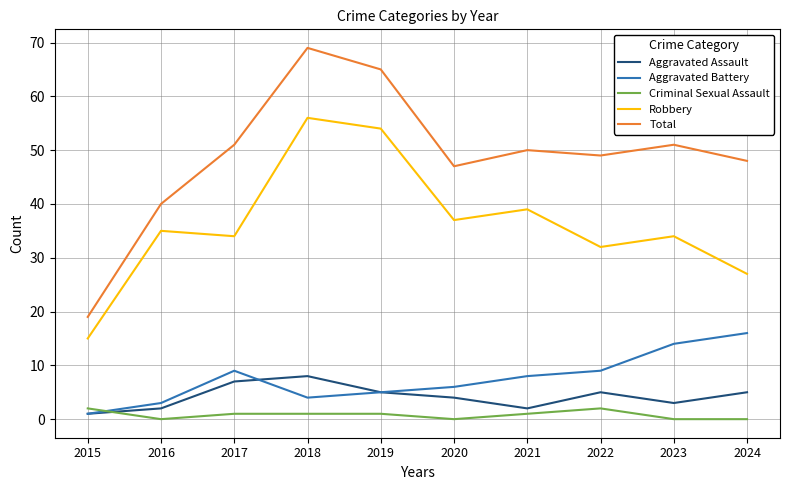

Is it true that Robbery equals 27 at 2024?

True